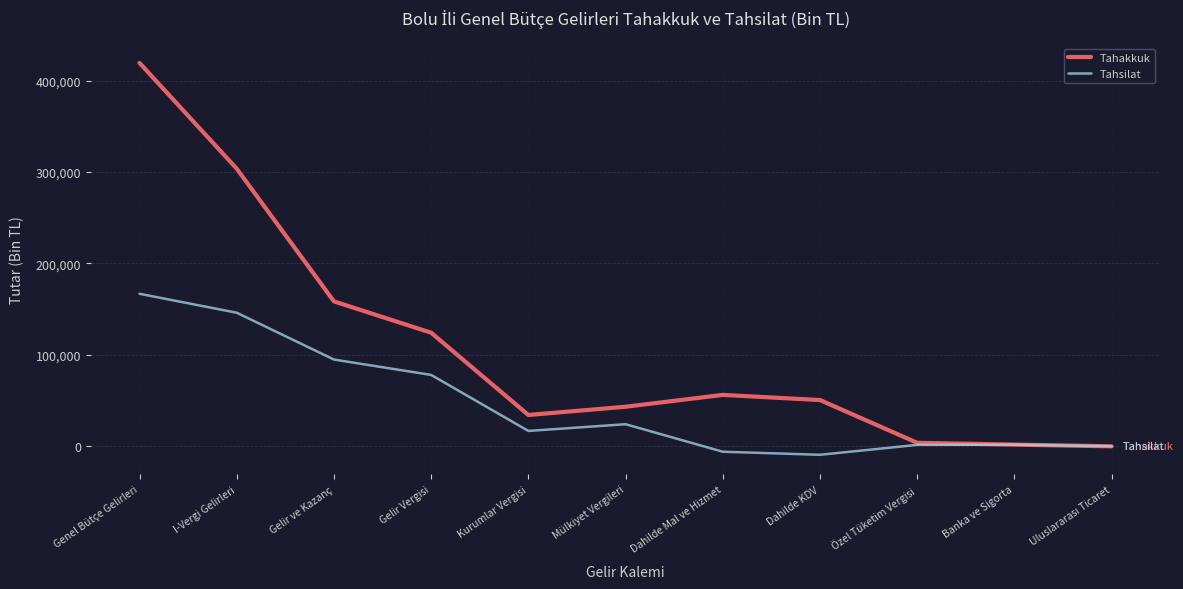

The value of Tahakkuk at Özel Tüketim Vergisi is 3815. True or false?

True